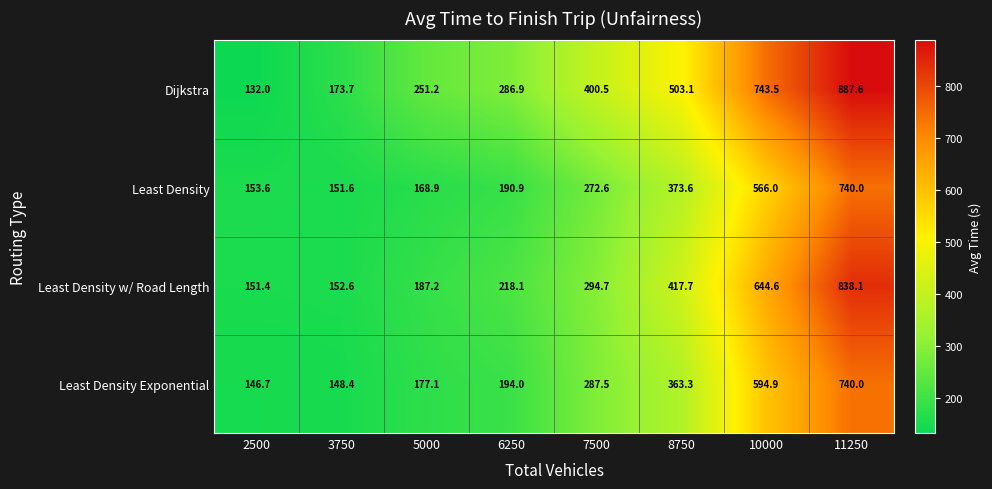

True or false: Least Density w/ Road Length has a value of 417.7 at 8750.

True